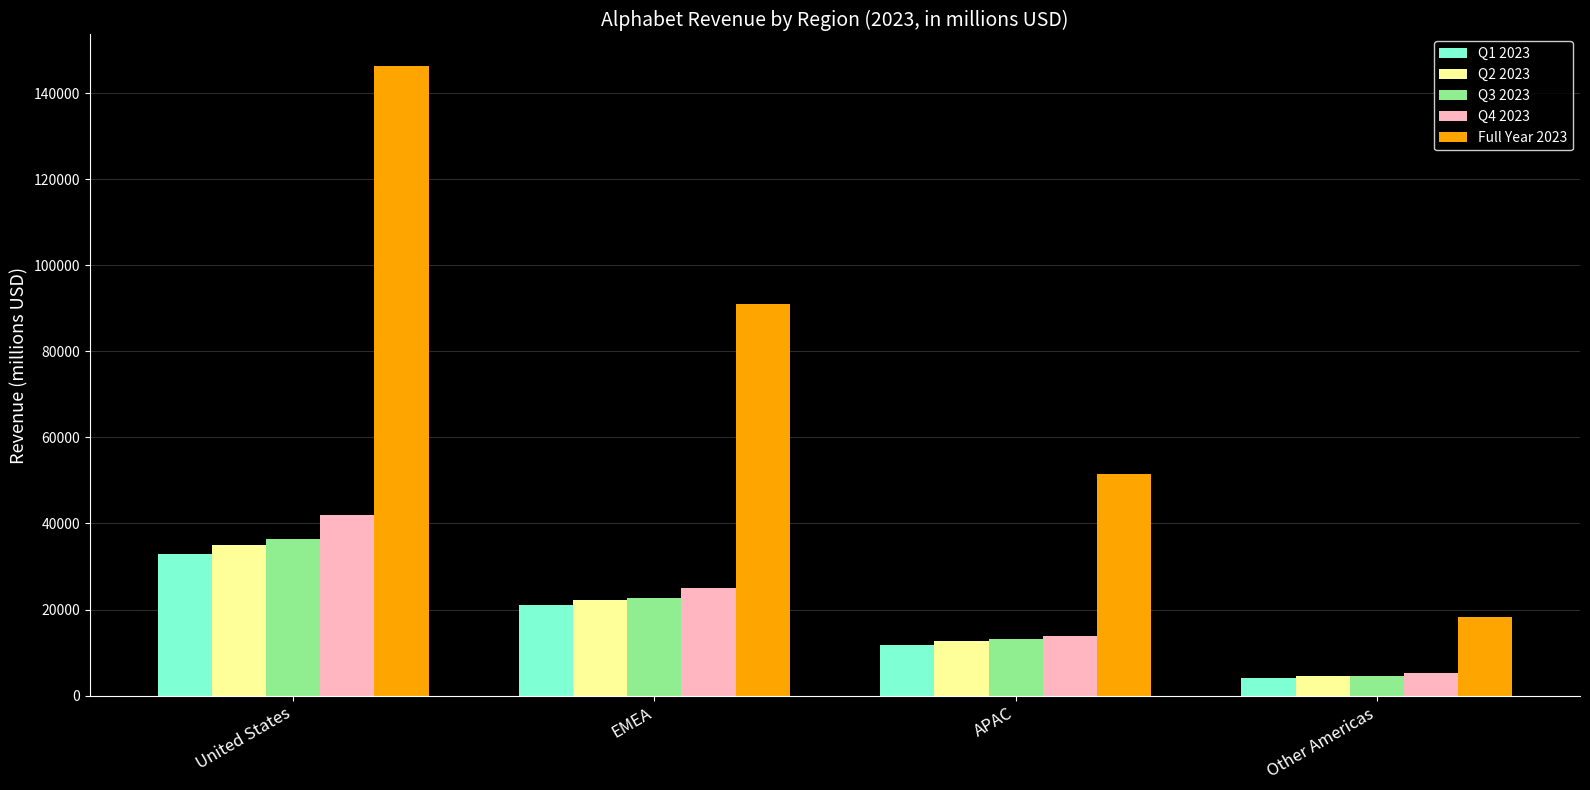

What is the value of the Q2 2023 bar at the 4th from the left?

4511